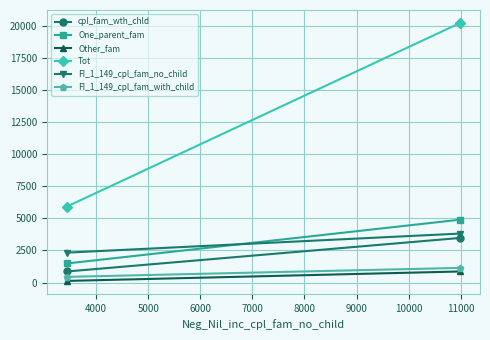

What is the value of the FI_1_149_cpl_fam_no_child point at the 1st from the left?

2334